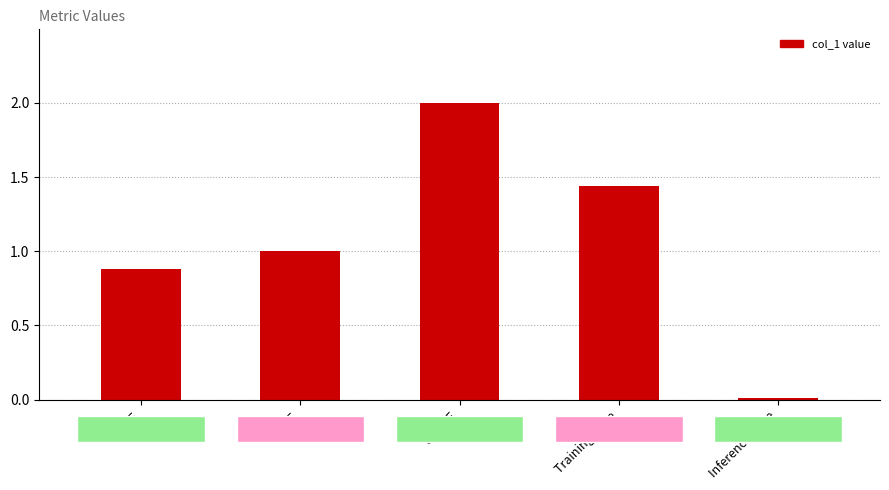

What is the value of the 1st bar from the left?

0.9